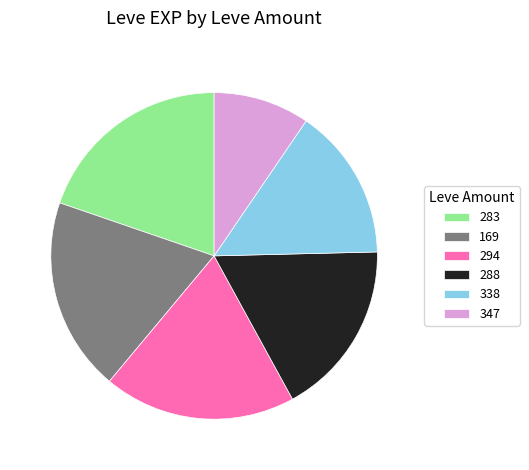

True or false: 347 accounts for 3% of the total.

False